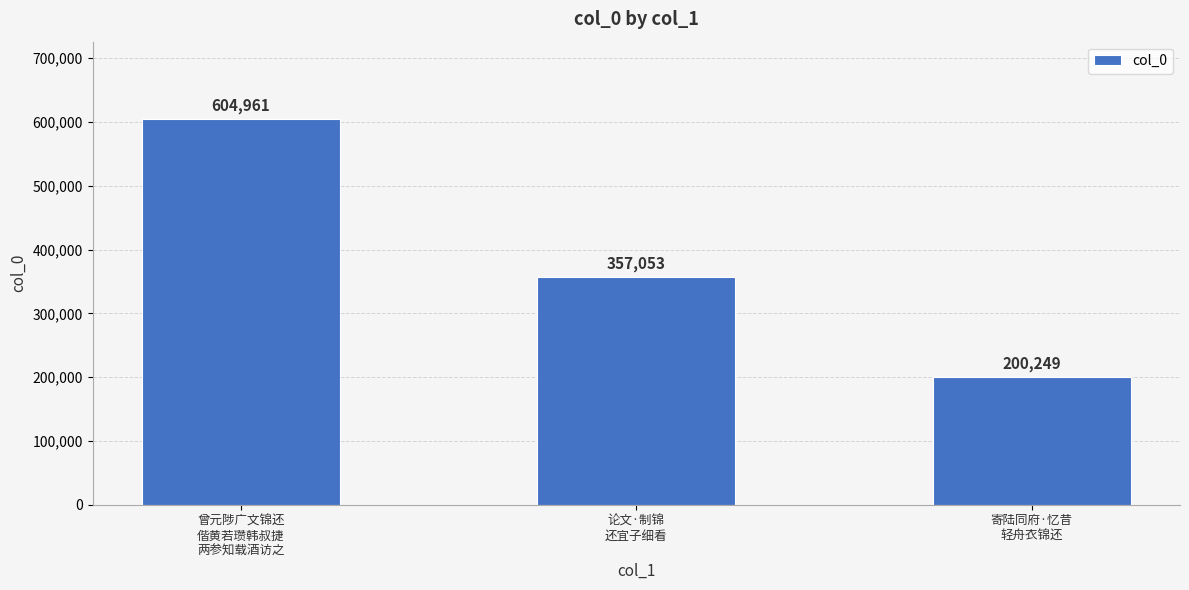

What position from the left is 寄陆同府·忆昔
轻舟衣锦还?

3